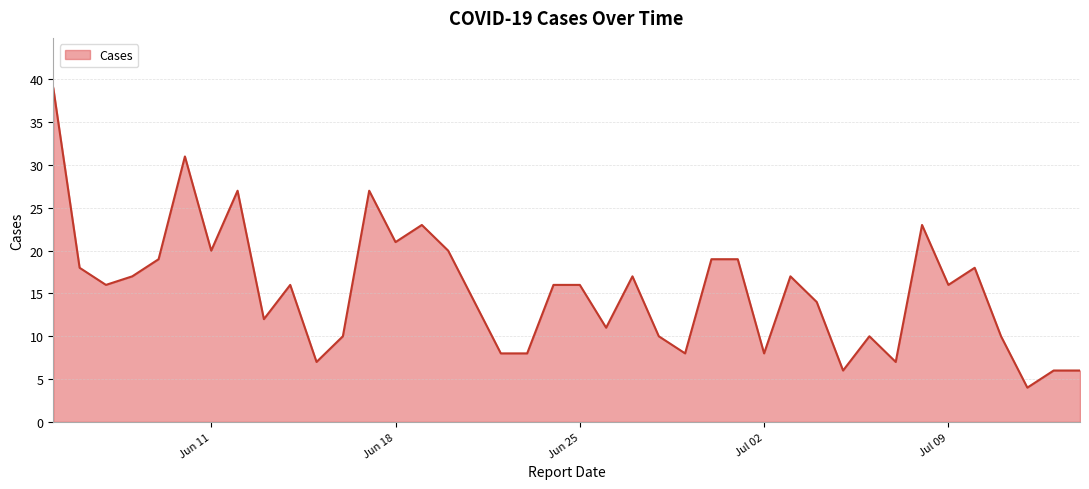

What is the greatest value displayed?

39